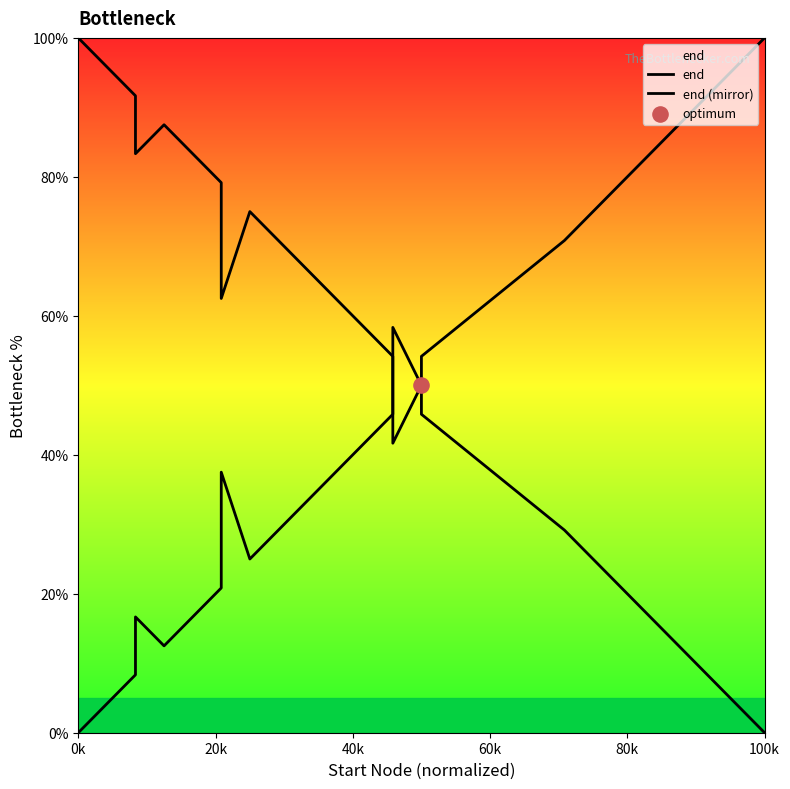

Is the value of end (mirror) at 40k greater than the value of end at 100k?

Yes